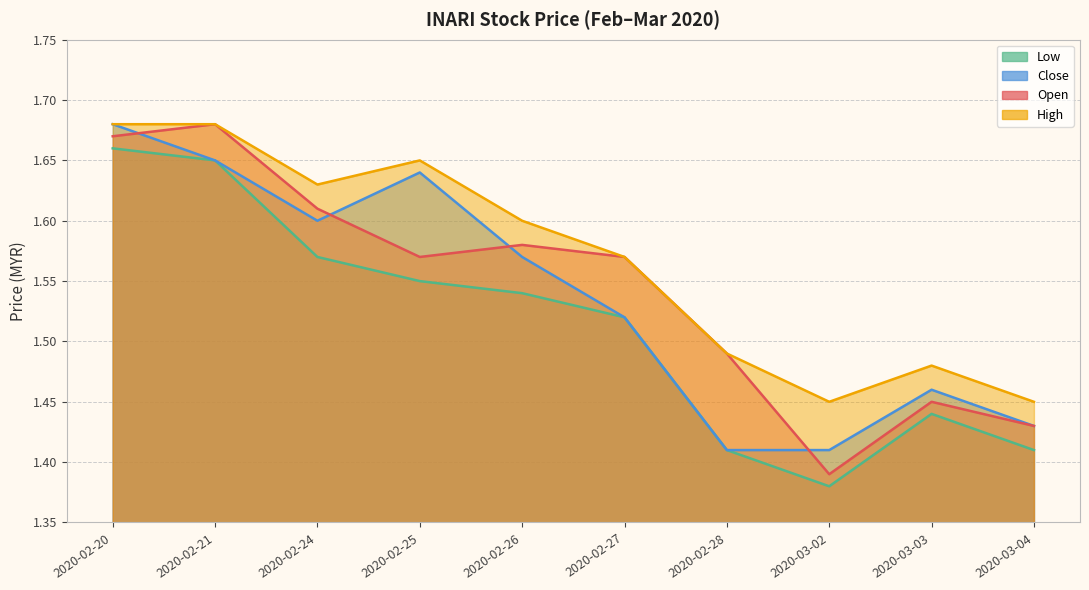

Read the open value at 2020-02-21.

1.7